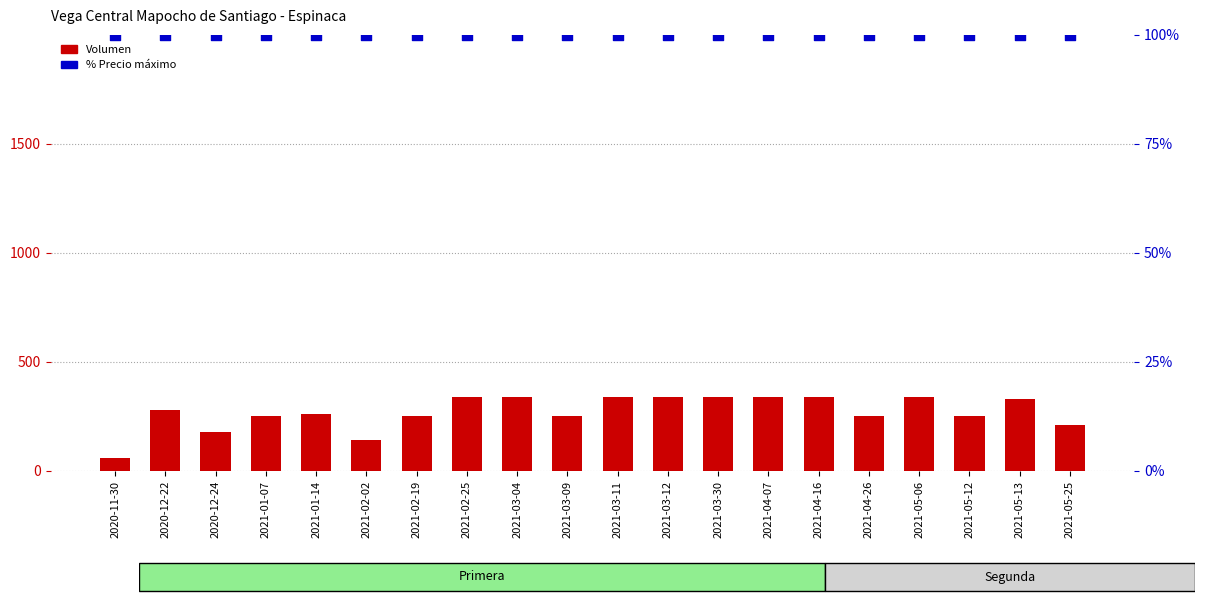

At how many categories does at least one series exceed 186?

17